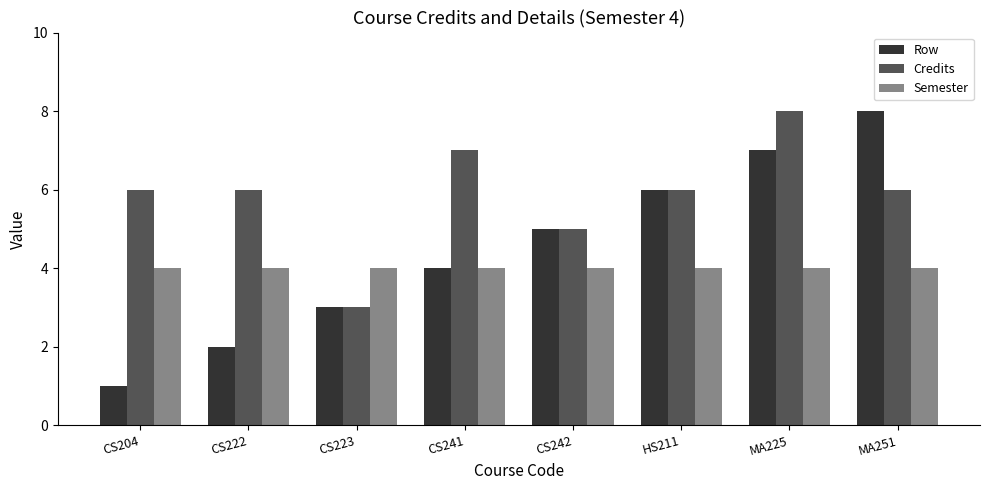

Reading left to right, extract all data points from this chart.

Row: CS204=1	CS222=2	CS223=3	CS241=4	CS242=5	HS211=6	MA225=7	MA251=8
Credits: CS204=6	CS222=6	CS223=3	CS241=7	CS242=5	HS211=6	MA225=8	MA251=6
Semester: CS204=4	CS222=4	CS223=4	CS241=4	CS242=4	HS211=4	MA225=4	MA251=4